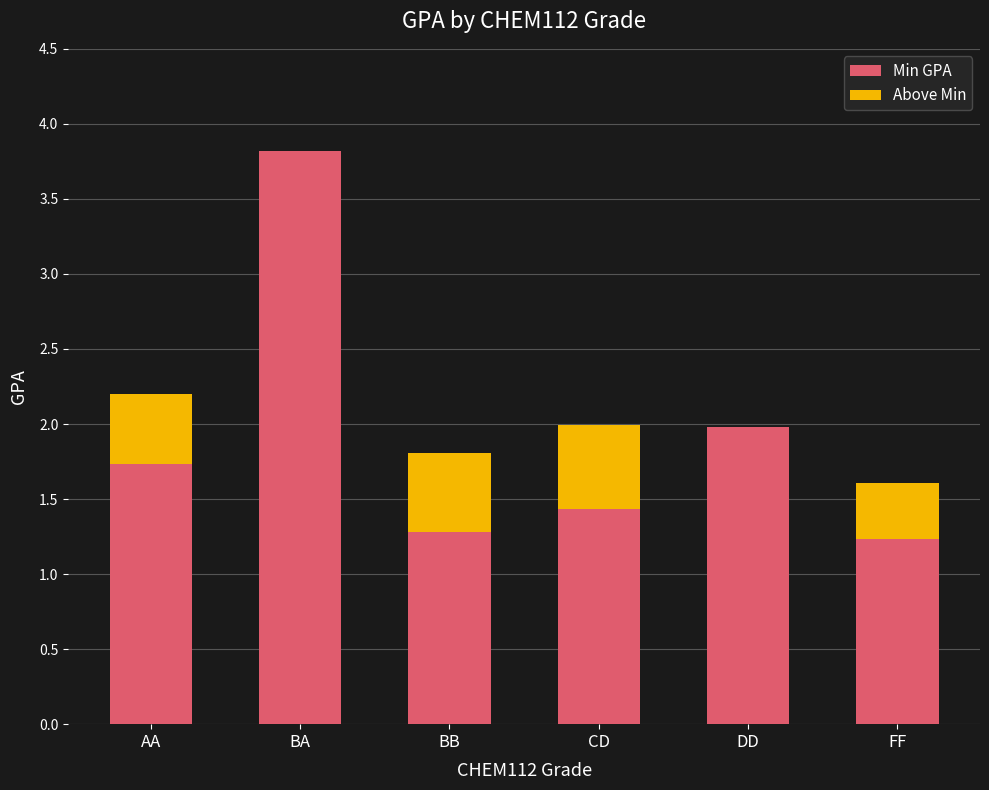

Read the Min GPA value at FF.

1.2